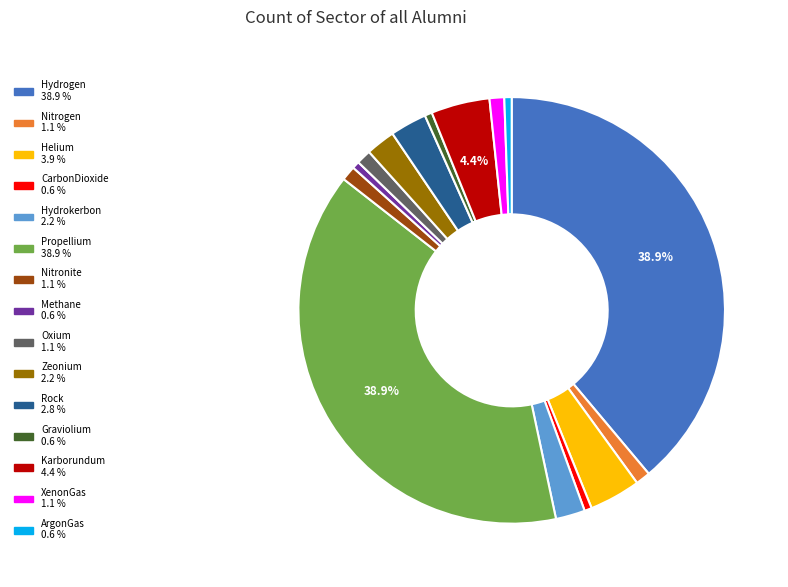

Is there a majority slice in this chart?

No